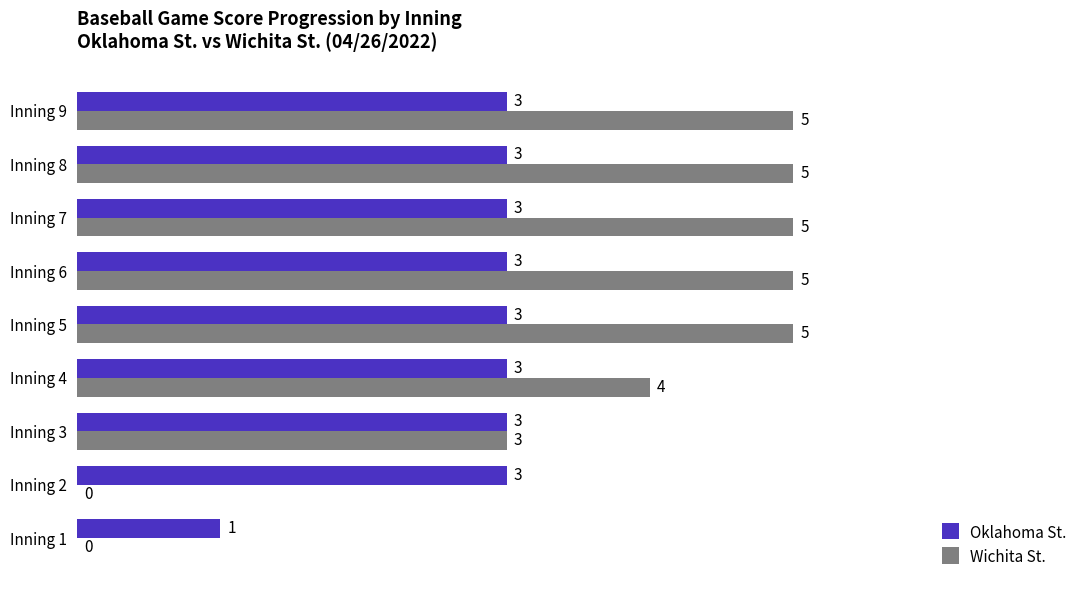

What is the maximum value for Wichita St.?

5